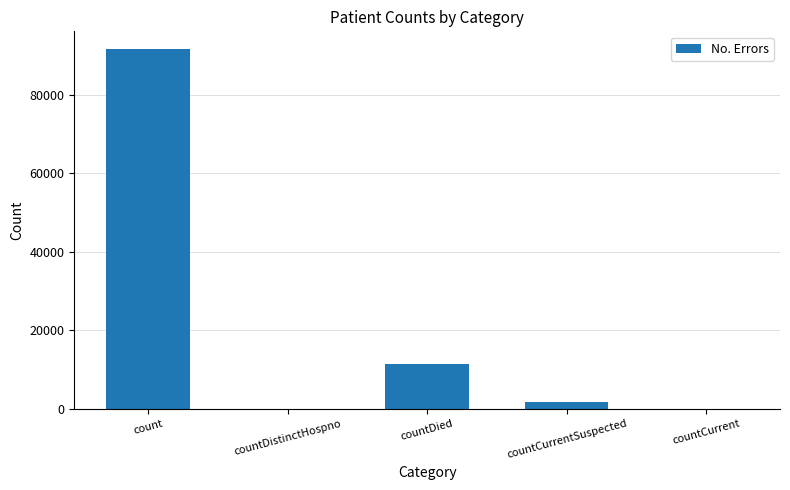

At which label does the data first exceed 1788?

count